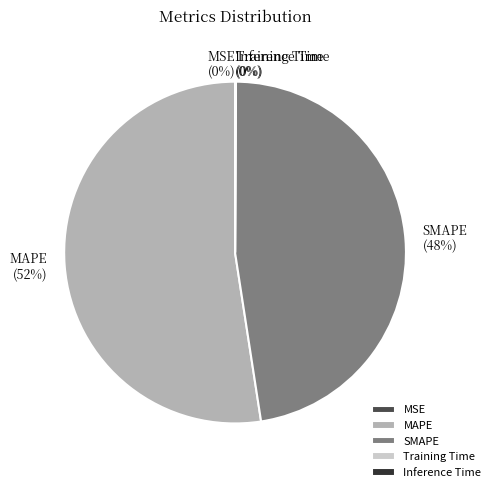

Is SMAPE the majority of the pie?

No